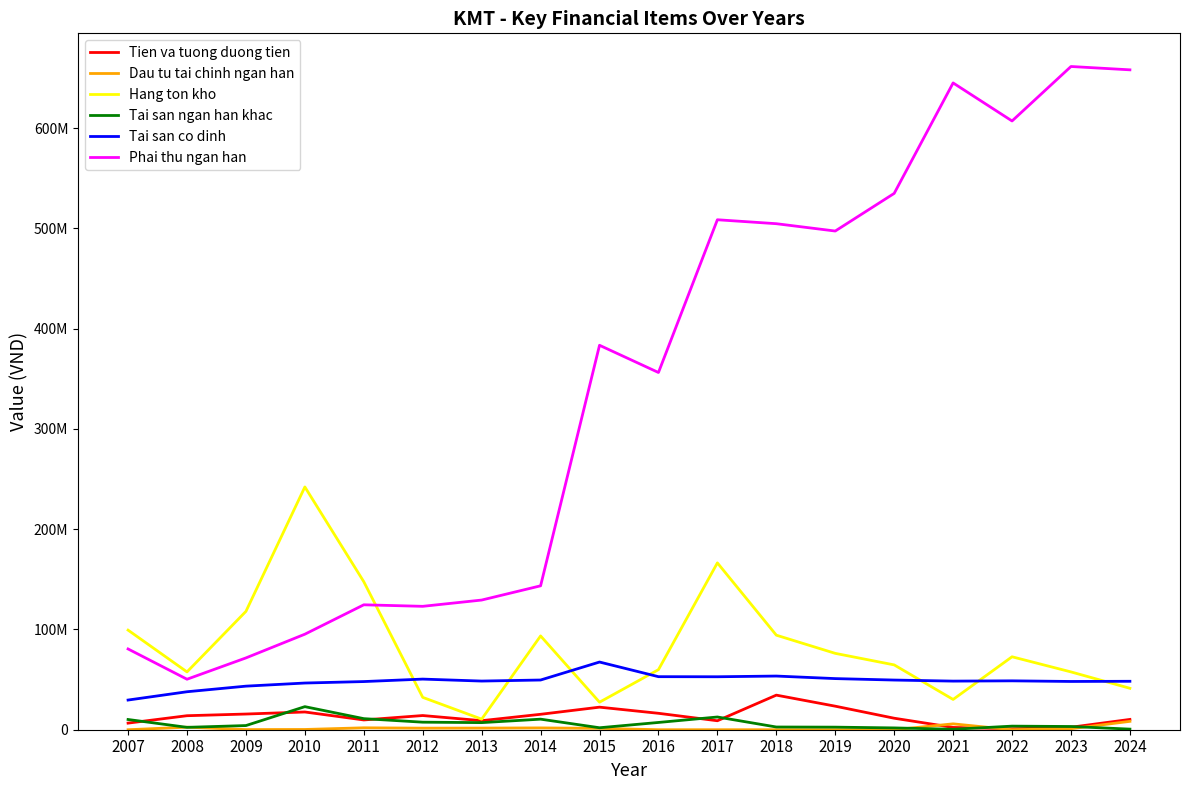

Which series ends up on top after the final intersection of Dau tu tai chinh ngan han and Tien va tuong duong tien?

Tien va tuong duong tien